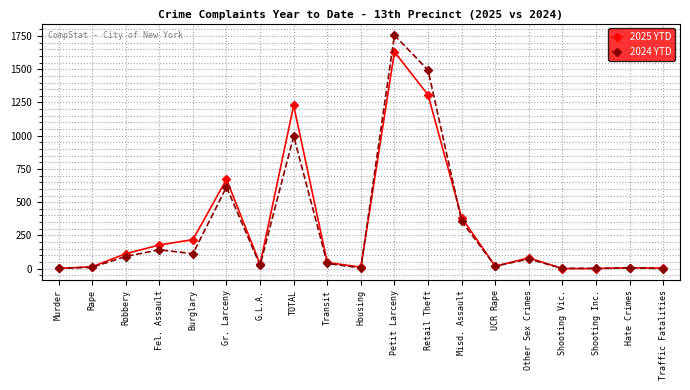

What is the difference between the second highest and second lowest values in the 2024 YTD series?

1492